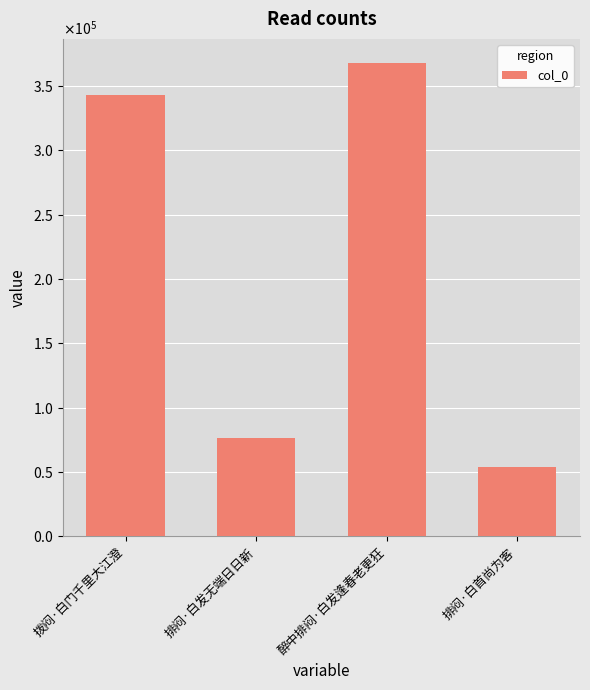

Reading right to left, extract all data points from this chart.

排闷·白首尚为客=53836	醉中排闷·白发逢春老更狂=368316	排闷·白发无端日日新=76498	拨闷·白门千里大江澄=343090